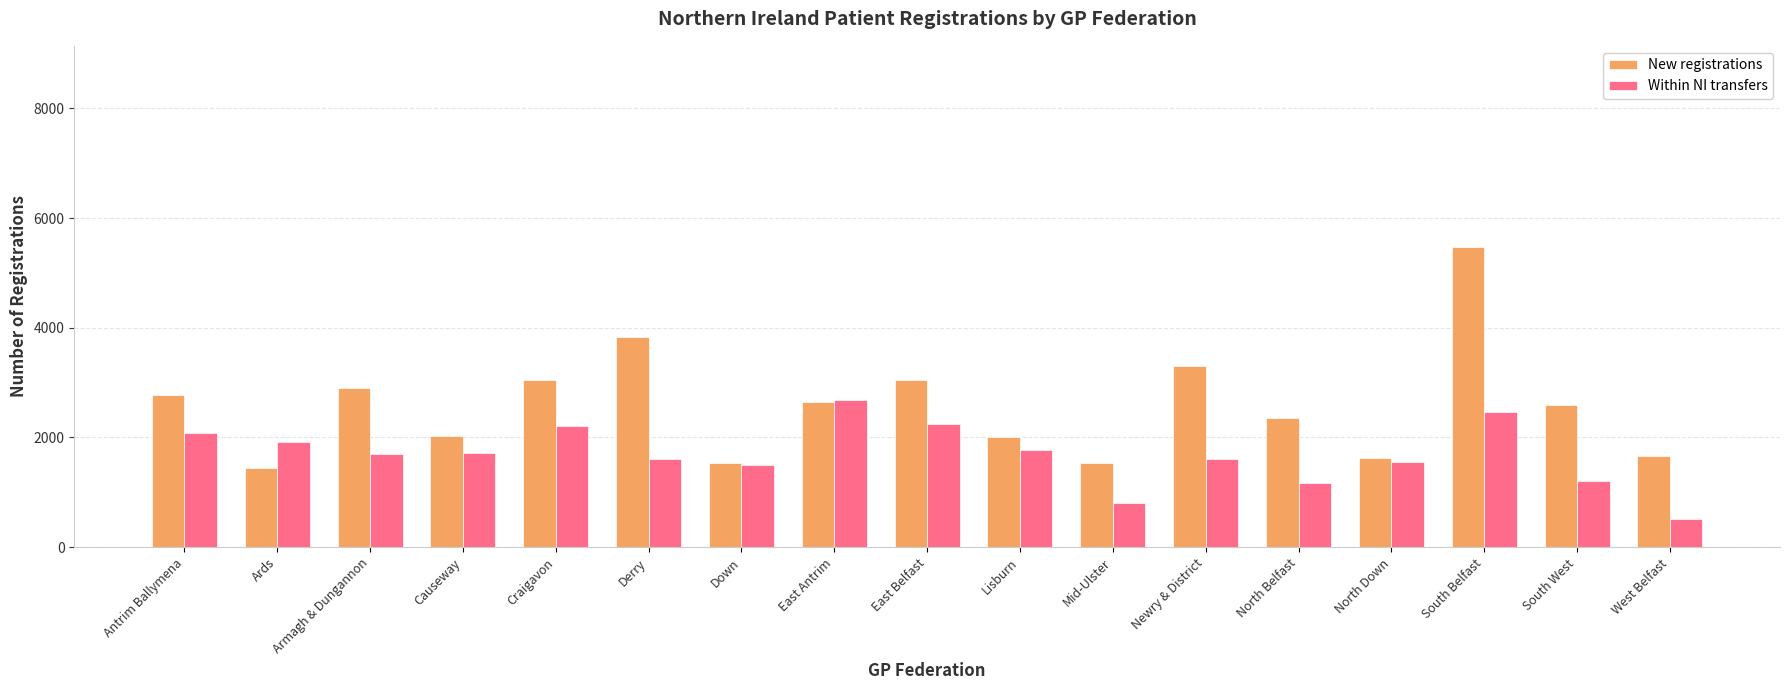

Which series changed the most between Lisburn and South Belfast?

New registrations